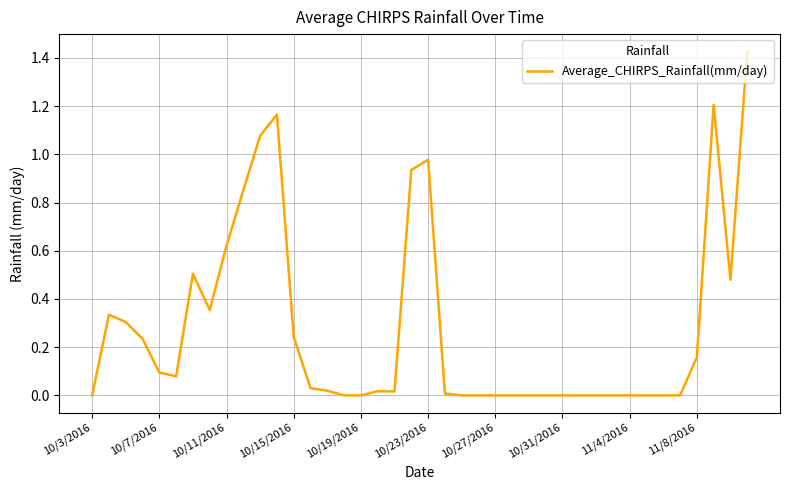

Does the chart have visible grid lines?

Yes